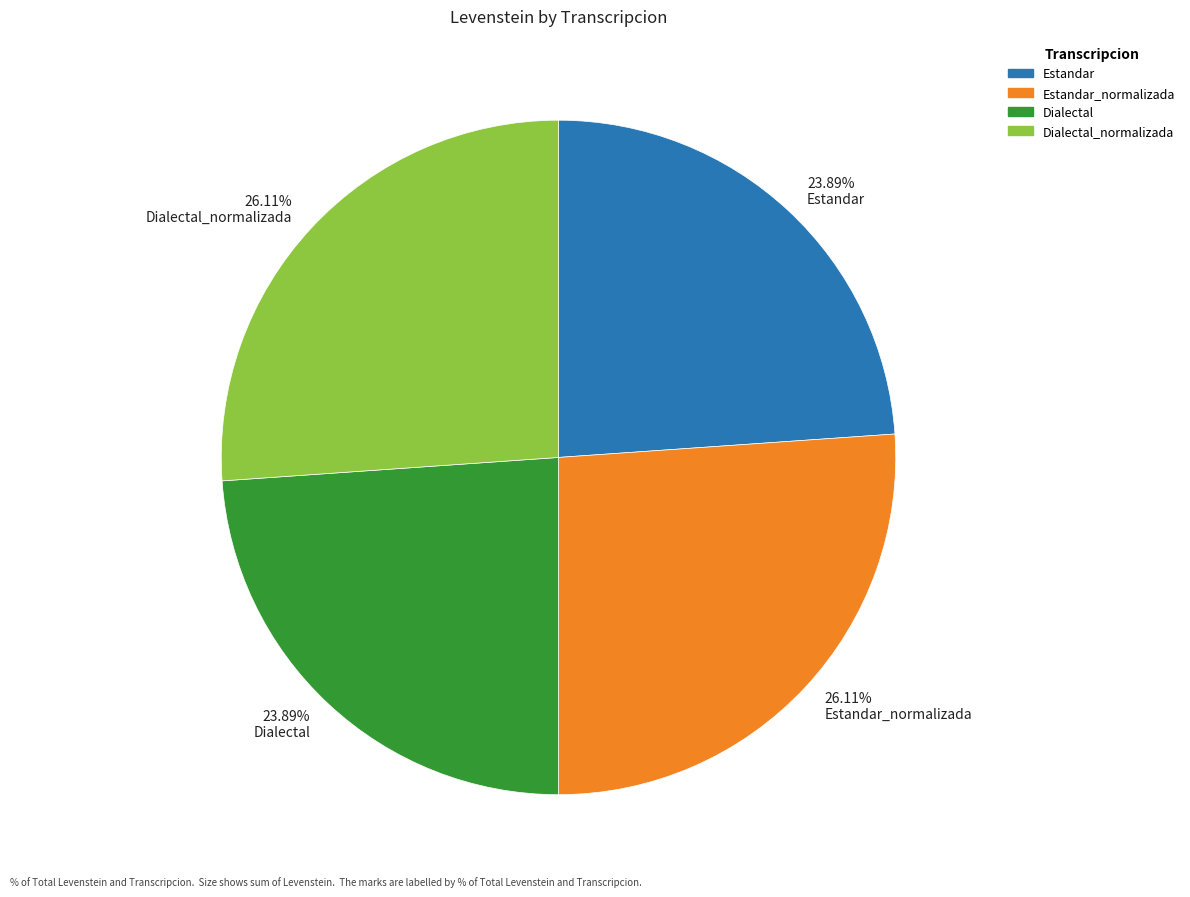

Does 26.11% Estandar_normalizada represent more than half of the total?

No